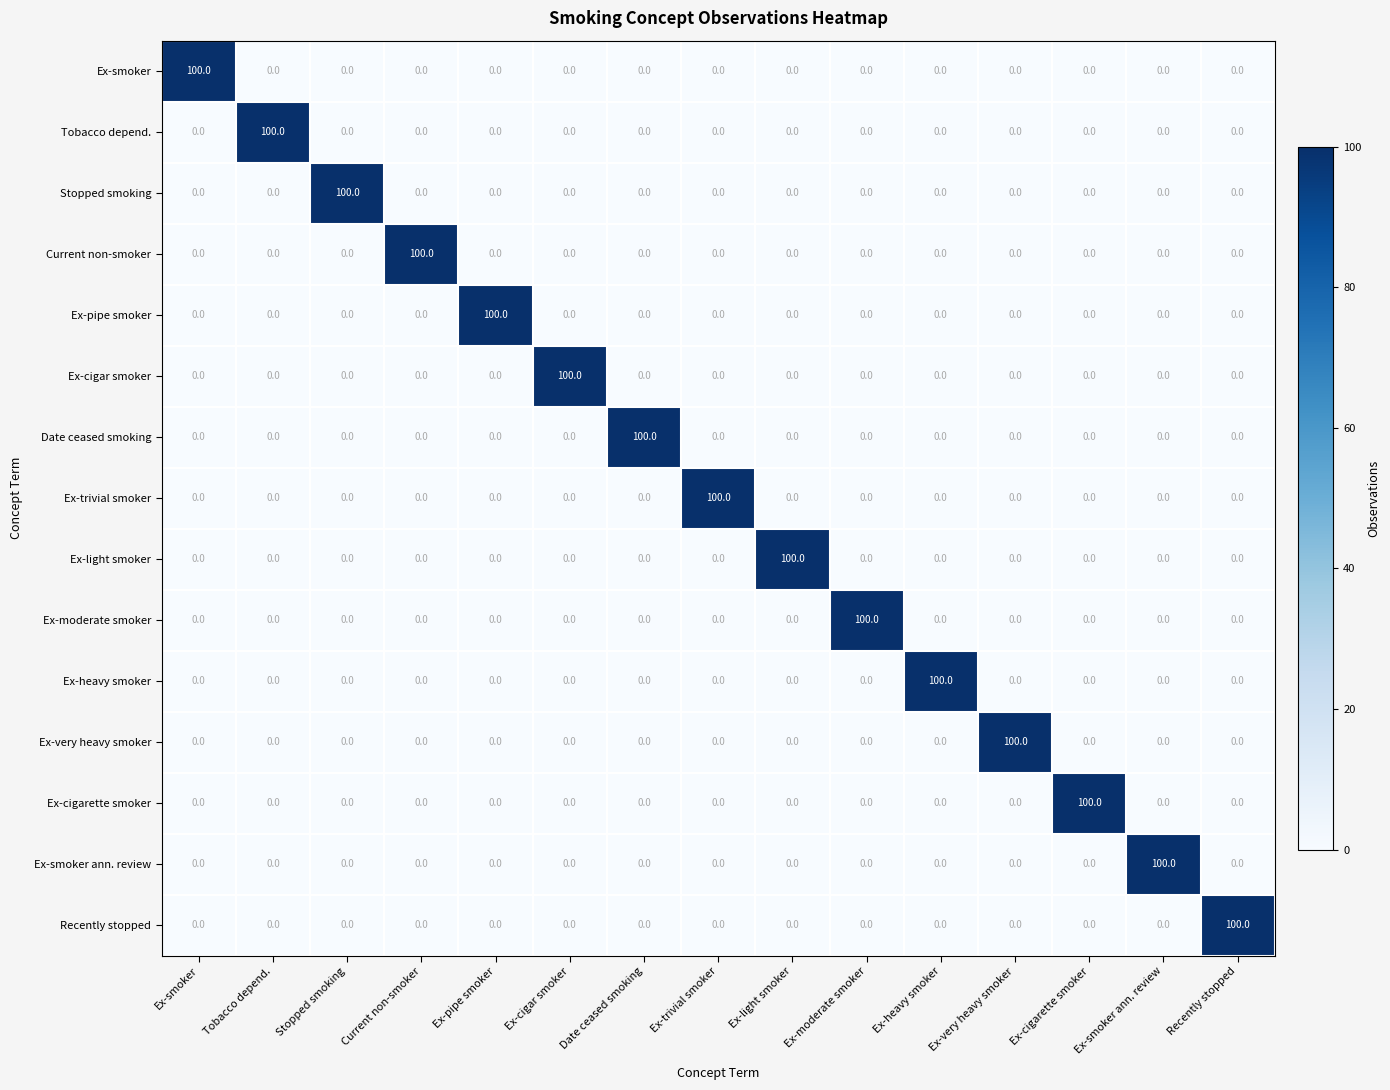

What is the sum of all Ex-moderate smoker values?

100